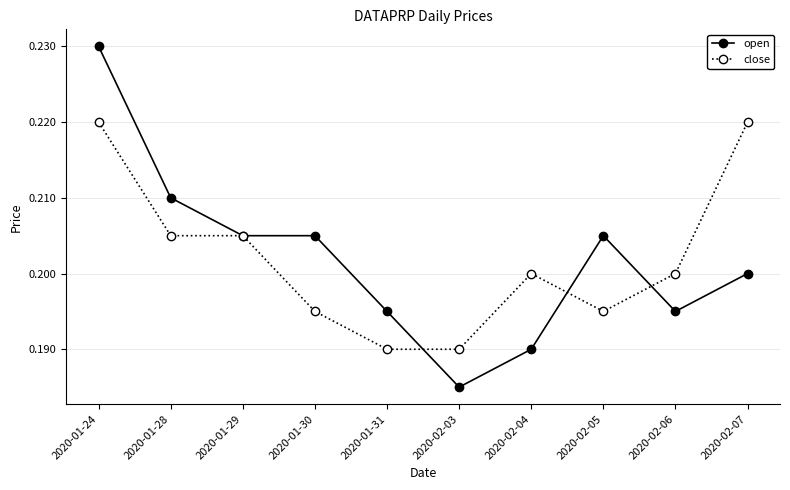

Which category has the lowest value in the open series?

2020-02-03